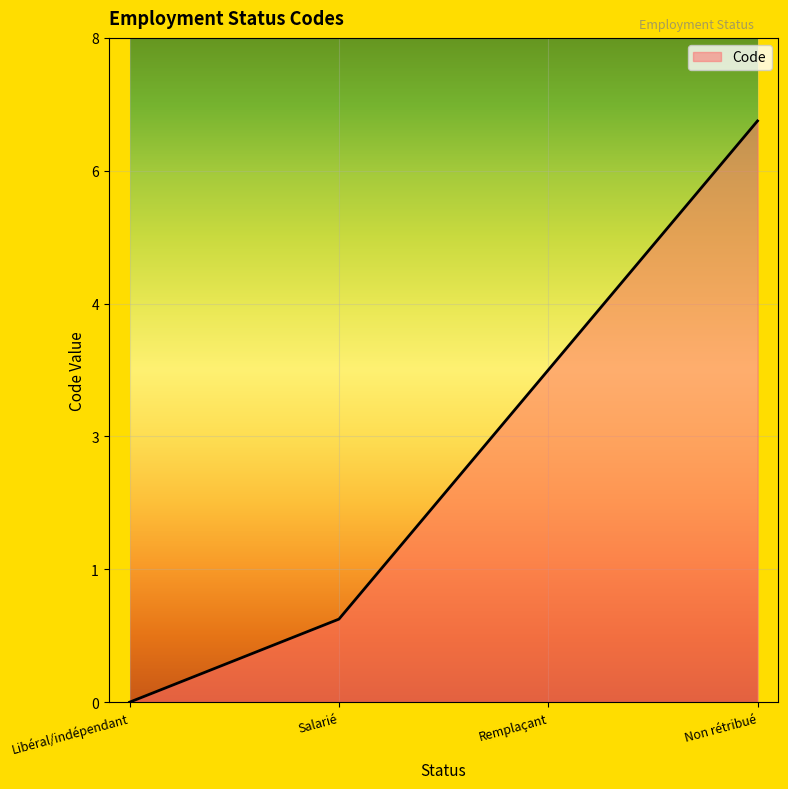

True or false: the data shows 1 at Remplaçant.

False